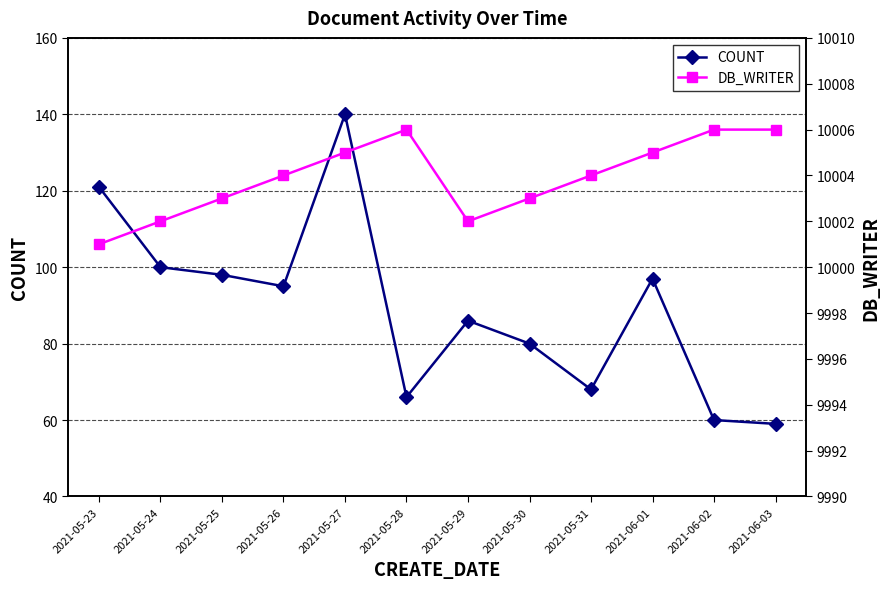

True or false: COUNT and DB_WRITER cross at least once.

False